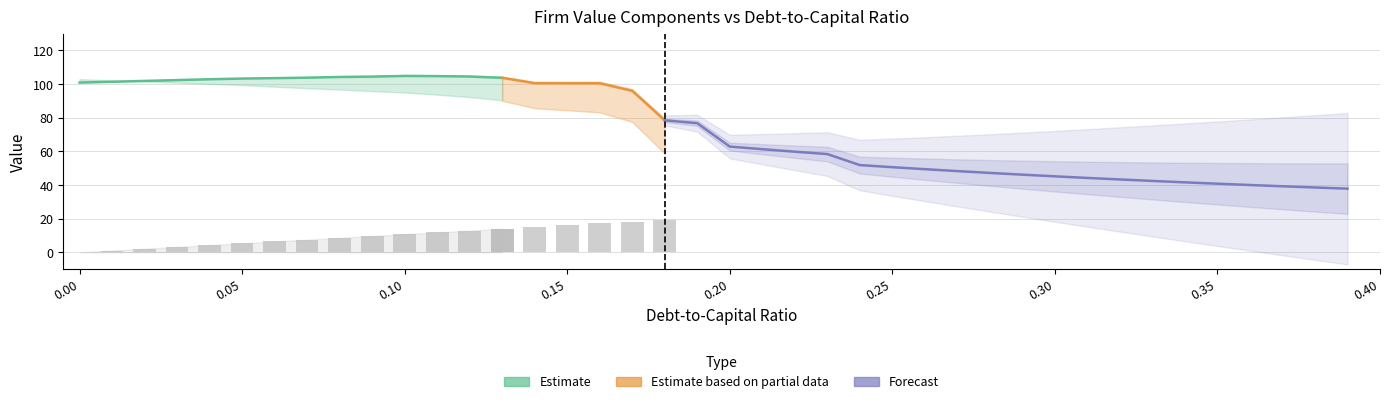

How many values in debt are above zero?

39